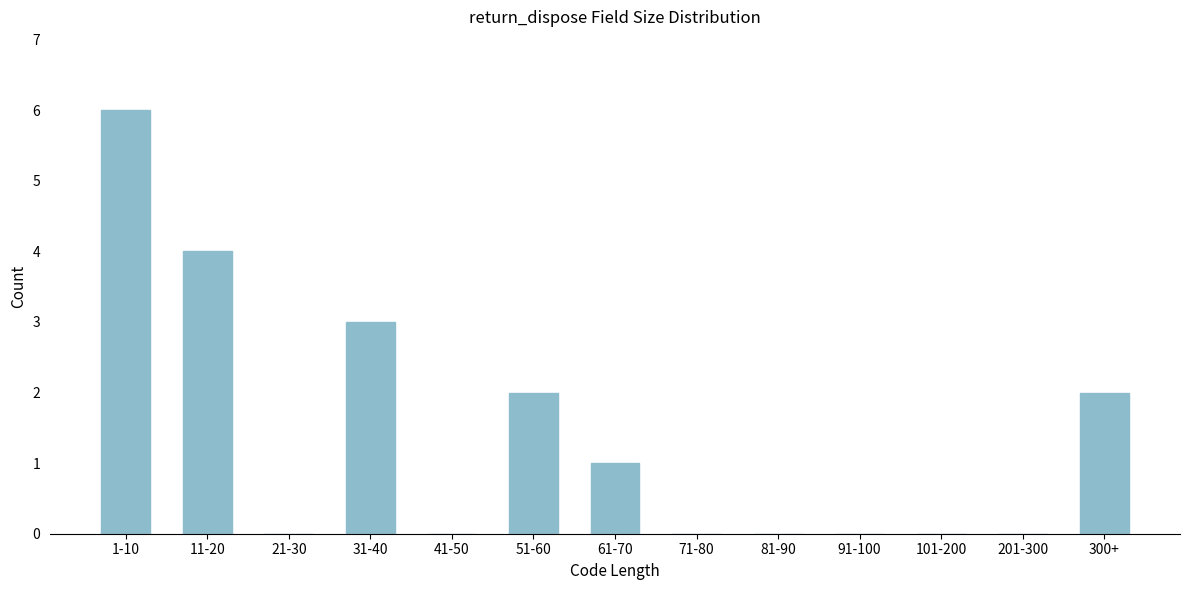

Reading right to left, list all the values displayed in this chart.

300+=2	201-300=0	101-200=0	91-100=0	81-90=0	71-80=0	61-70=1	51-60=2	41-50=0	31-40=3	21-30=0	11-20=4	1-10=6